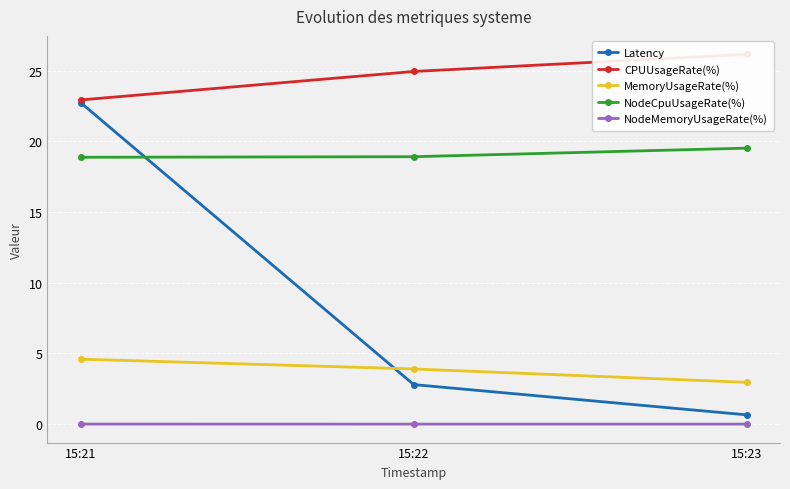

What is the difference between the highest and lowest values at 15:21?

22.9